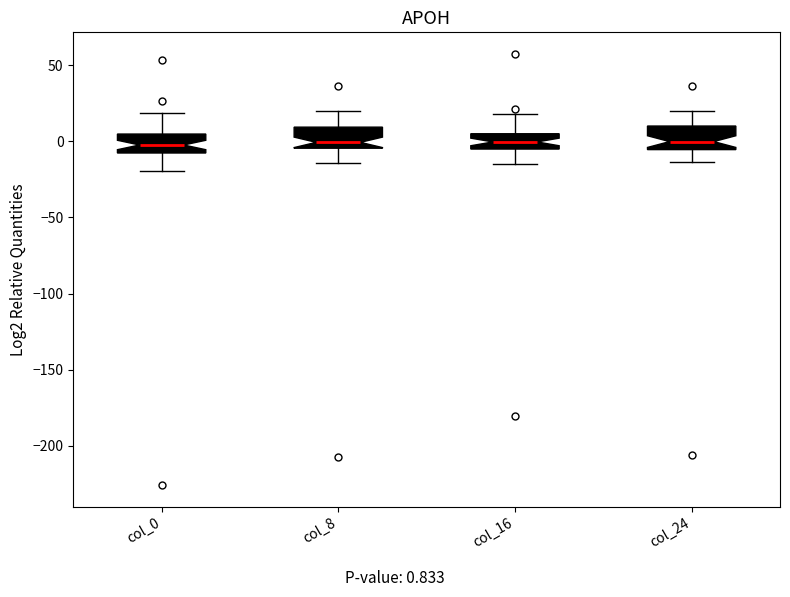

Where is the upper edge of the box for col_0 on the y-axis? The values are not printed on the chart, so give them approximately, as read against the axis.

5